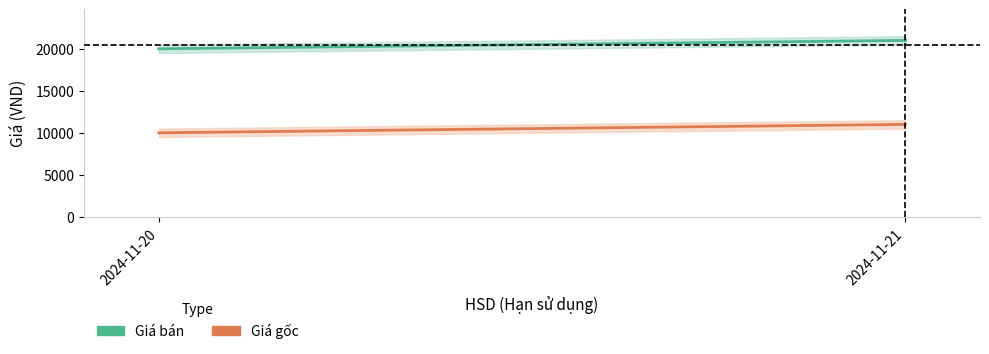

The value of Giá gốc at 2024-11-21 is 11000. True or false?

True